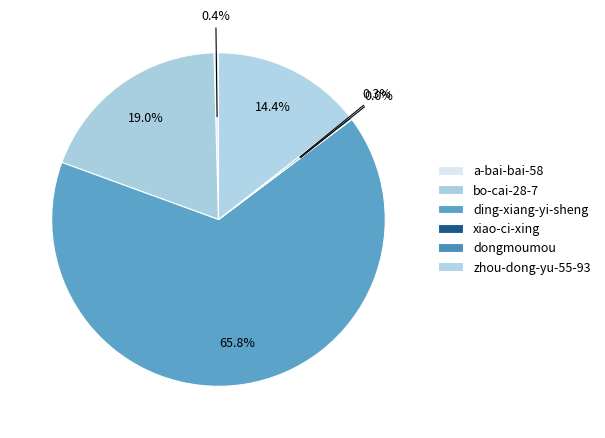

How much of the chart is everything except a-bai-bai-58?

99.6%